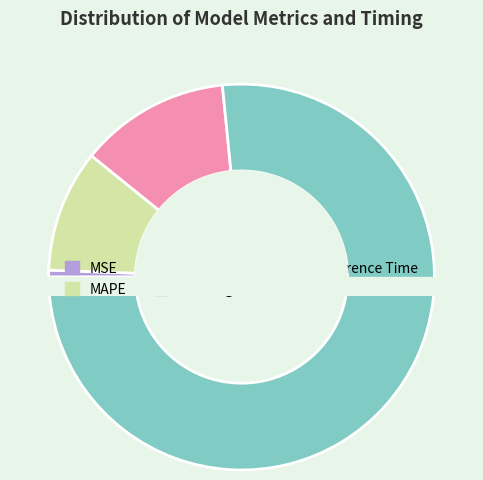

How many segments does this pie chart have?

5